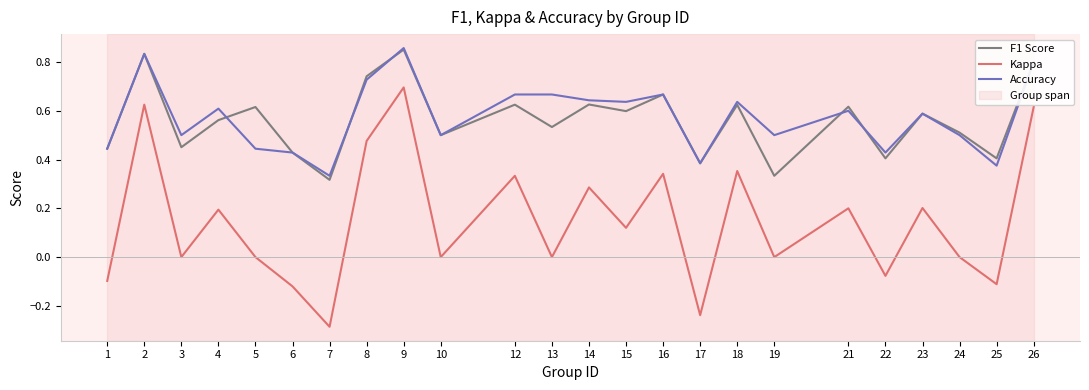

True or false: Kappa has a value of 0.4 at 24.

False